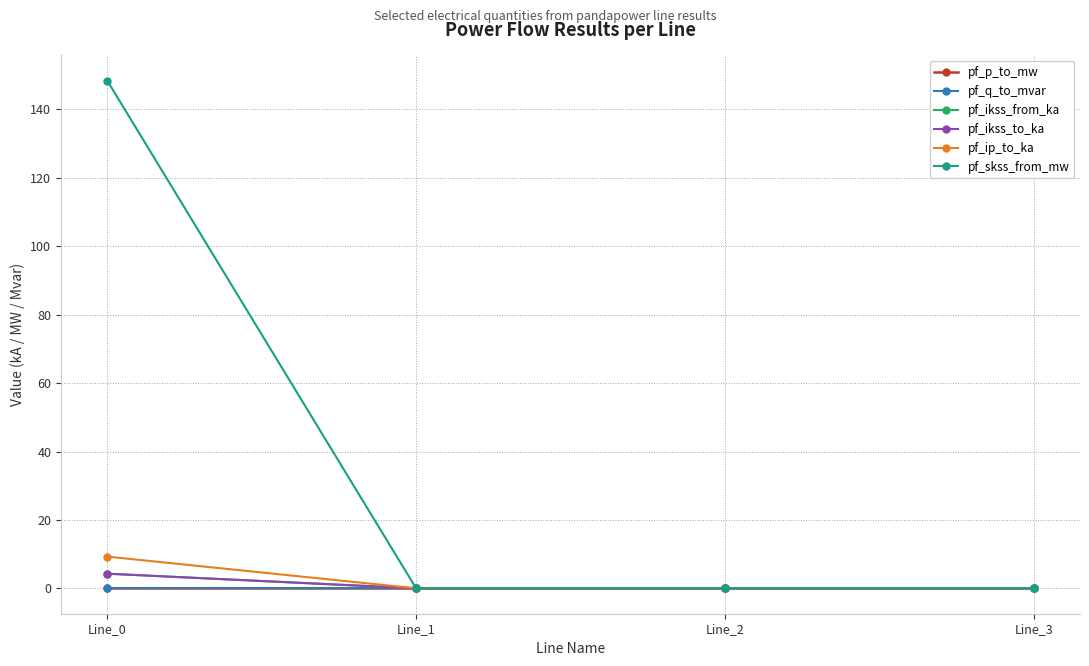

Reading left to right, list all the values displayed in this chart.

pf_p_to_mw: Line_0=-0.0	Line_1=0.0	Line_2=0.0	Line_3=0.0
pf_q_to_mvar: Line_0=-0.0	Line_1=-0.0	Line_2=-0.0	Line_3=0.0
pf_ikss_from_ka: Line_0=4.3	Line_1=0.0	Line_2=0.0	Line_3=0.0
pf_ikss_to_ka: Line_0=4.3	Line_1=0.0	Line_2=0.0	Line_3=0.0
pf_ip_to_ka: Line_0=9.3	Line_1=0.0	Line_2=0.0	Line_3=0.0
pf_skss_from_mw: Line_0=148.4	Line_1=0.0	Line_2=0.0	Line_3=0.0